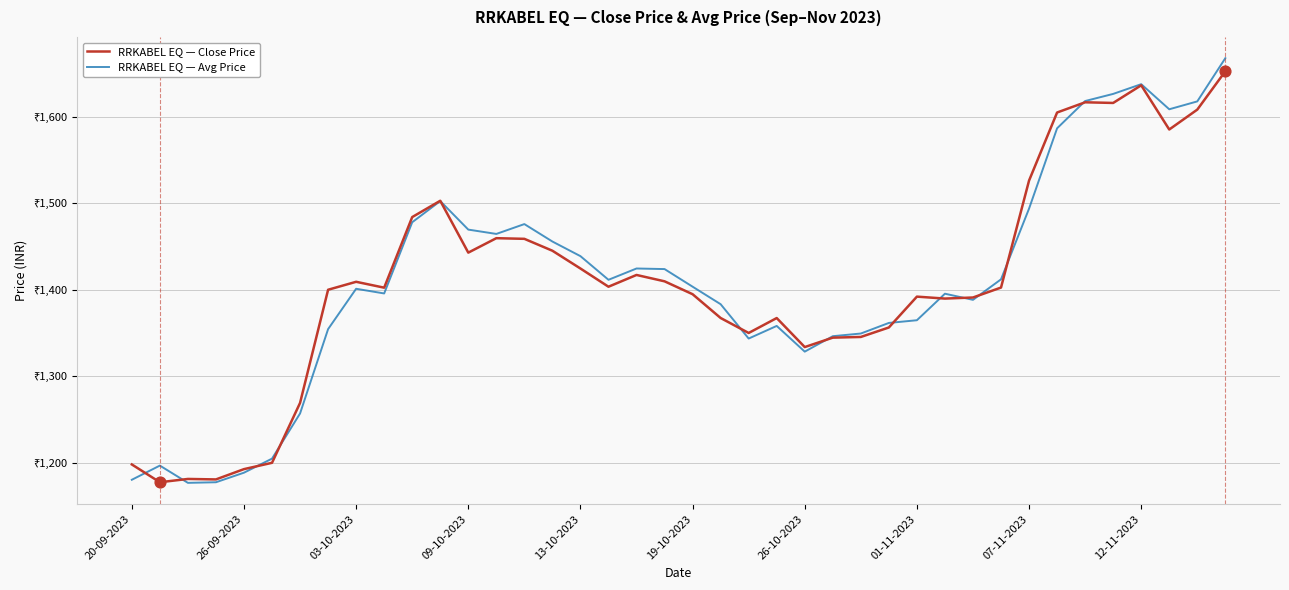

Which series has the largest total across all categories?

RRKABEL EQ — Avg Price